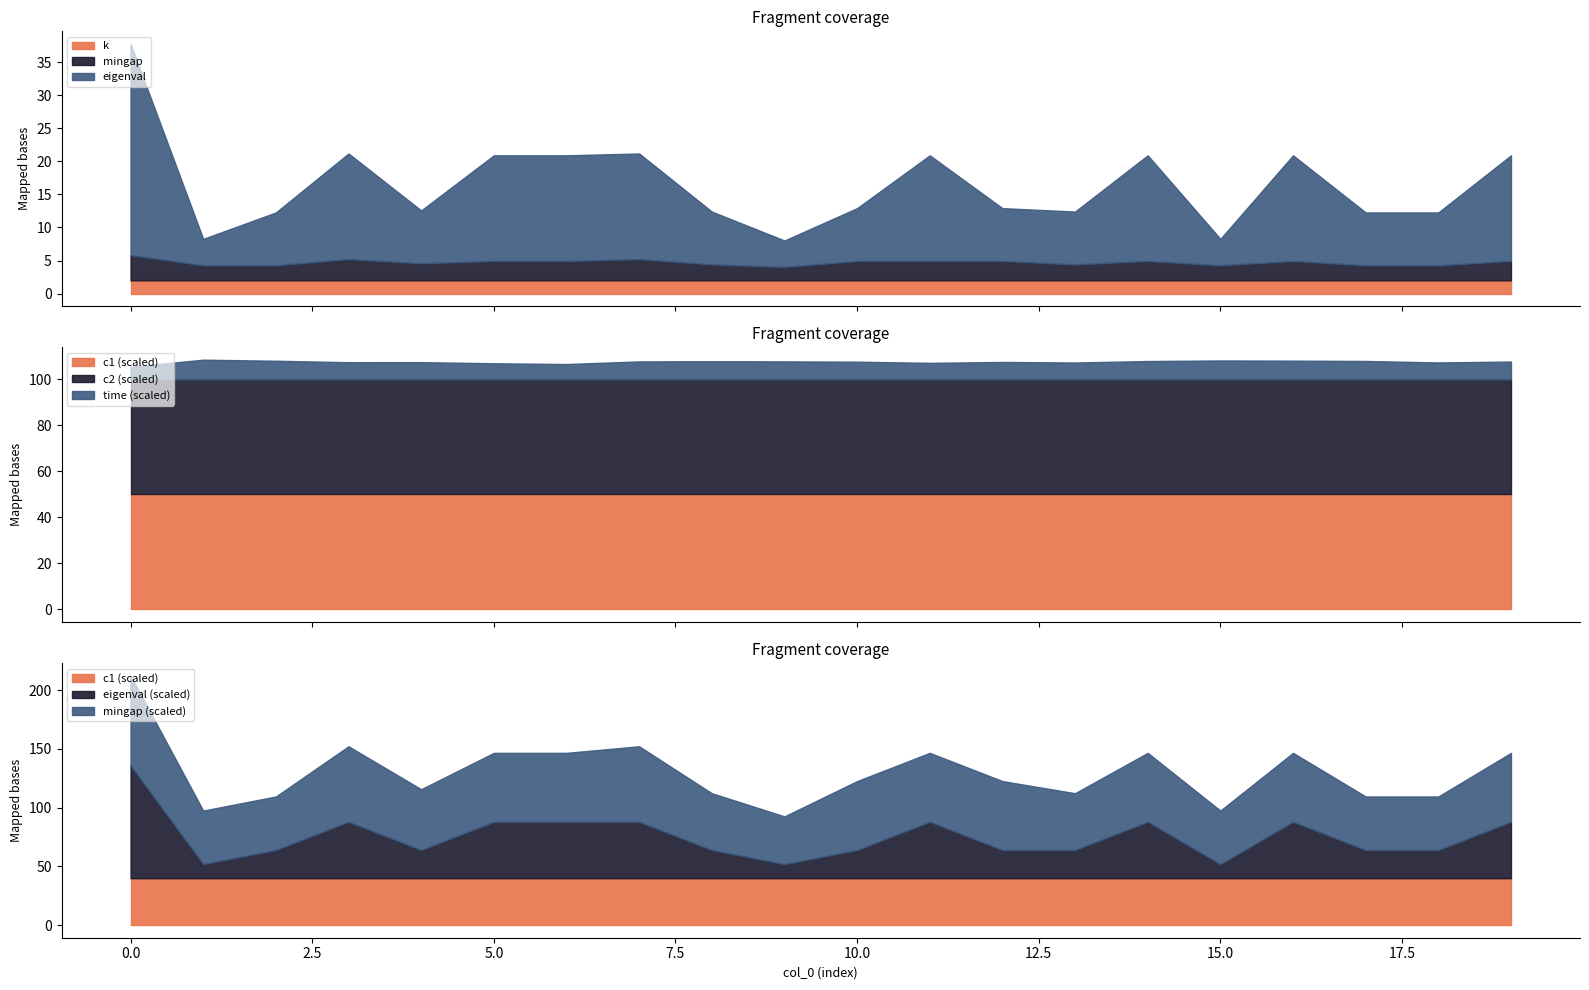

The mingap series shows 5.0 at 19. True or false?

False